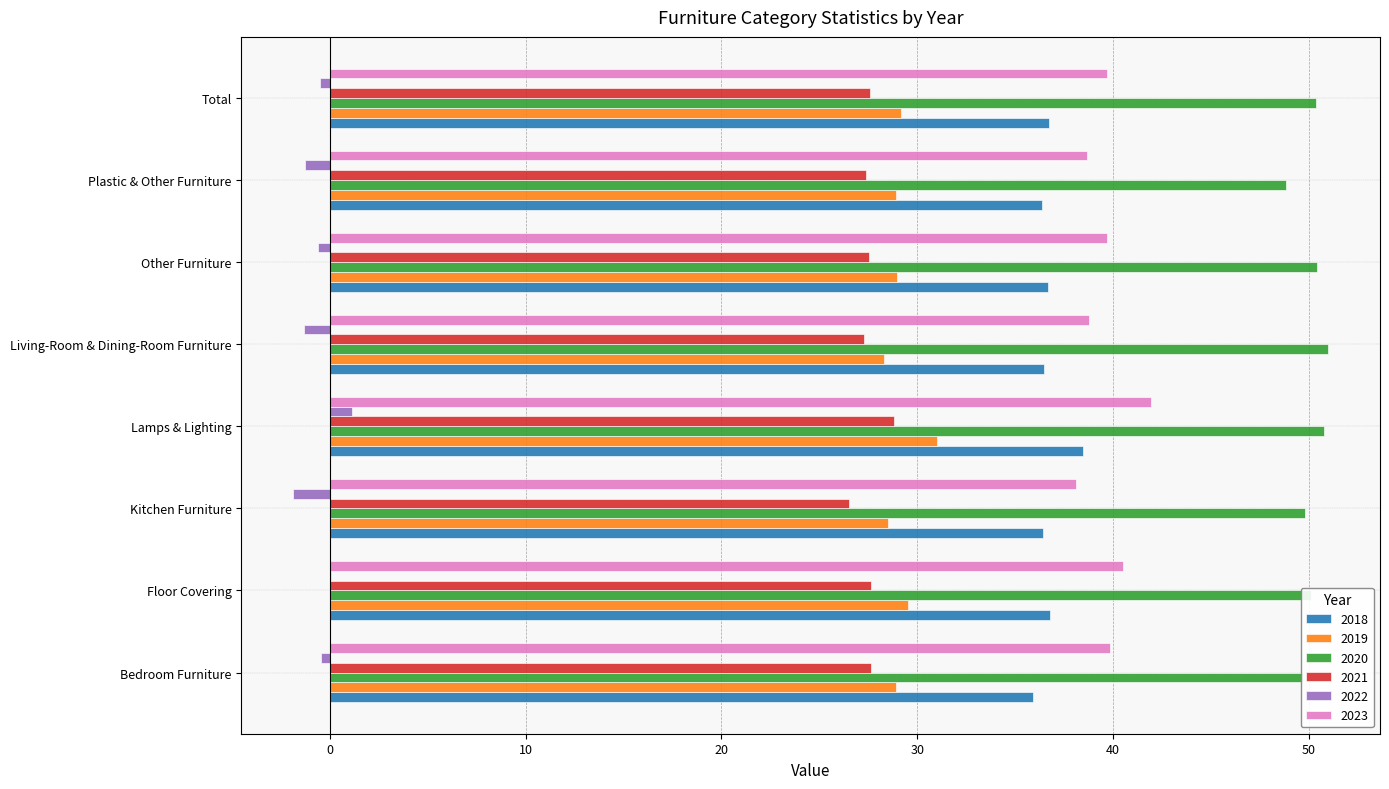

At which label does 2019 reach its peak?

Lamps & Lighting